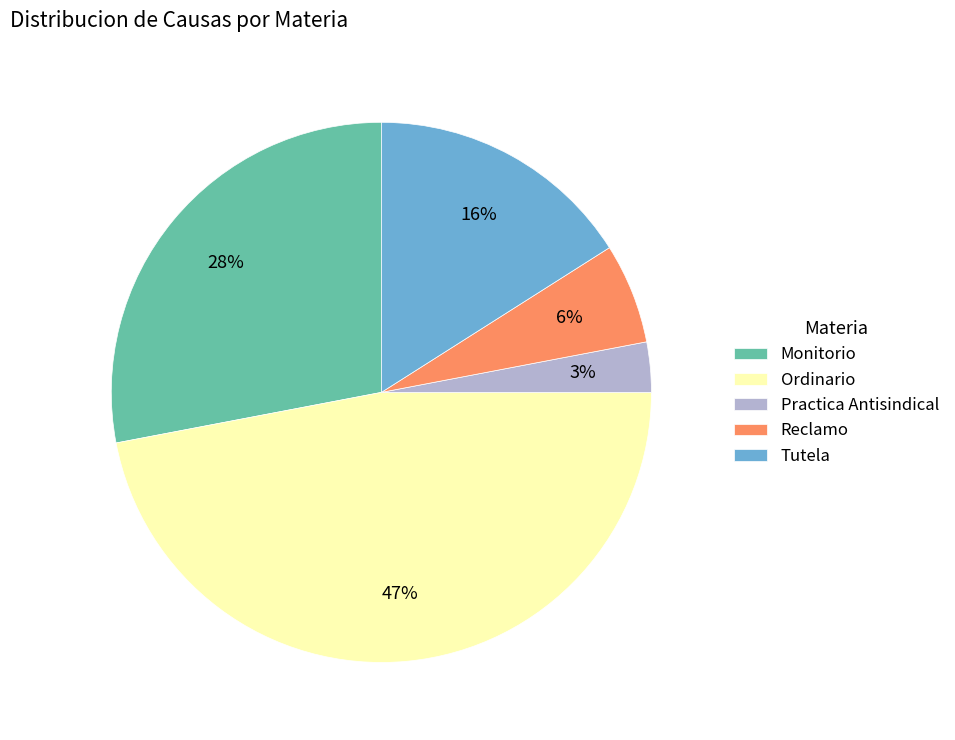

What is the ratio of the value at Monitorio to the value at Practica Antisindical?

9.3